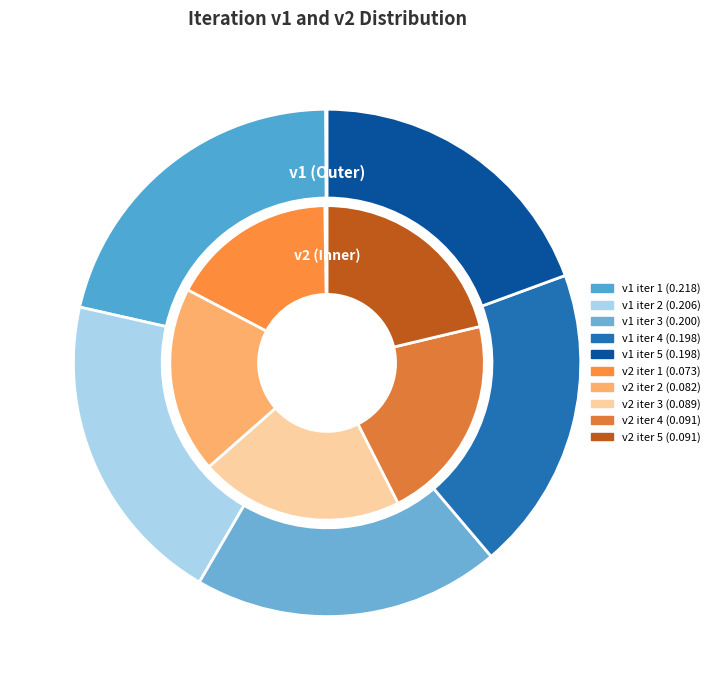

What percentage is the 2 slice, to the nearest percent?

20%